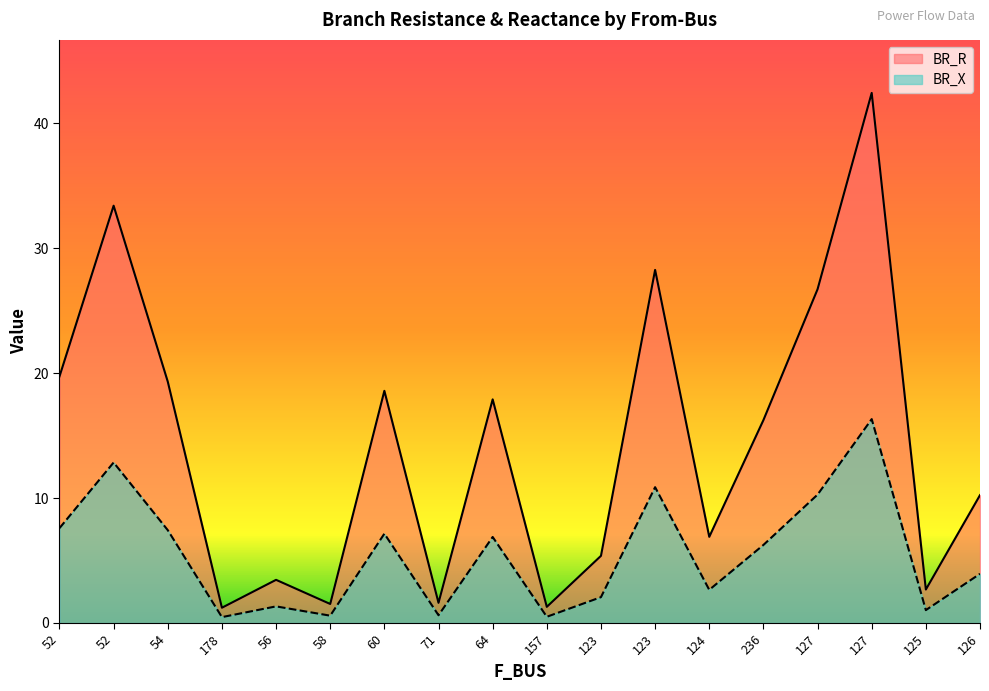

What is the difference between the BR_R values at 52 and 127?

6.7